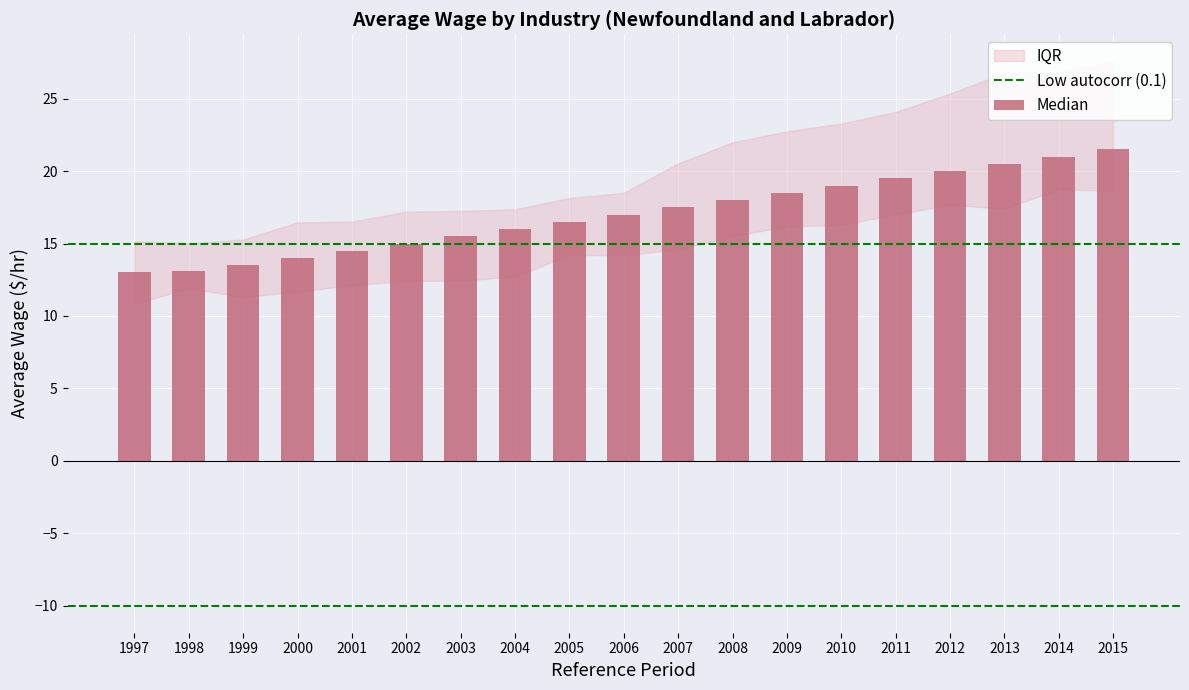

Which has a higher value, 1997 or 2003?

2003